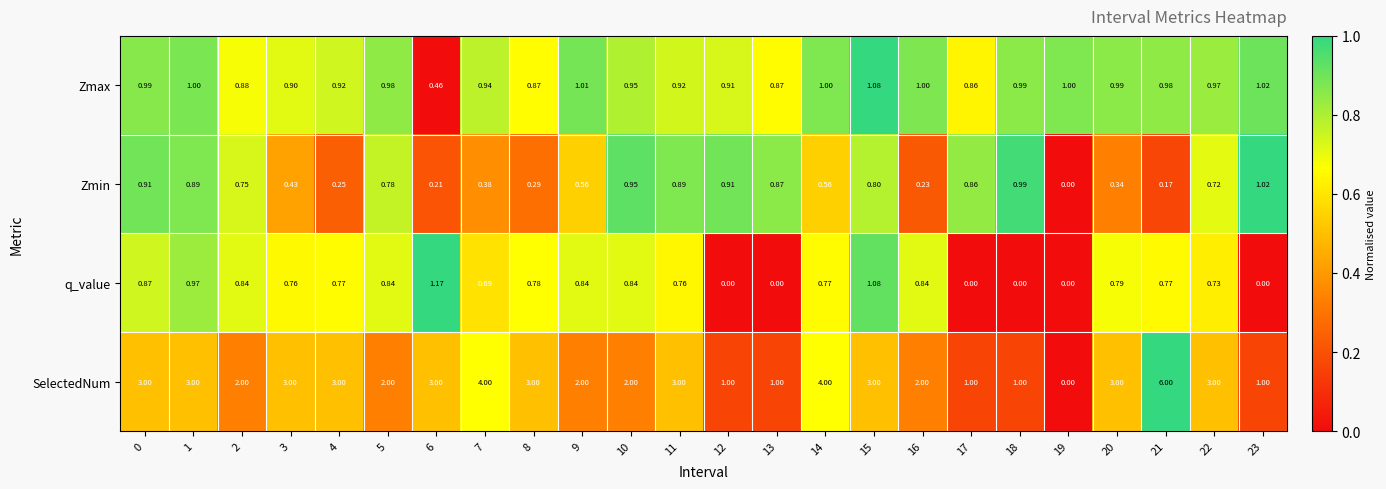

At which category is the sum across all series the highest?

21